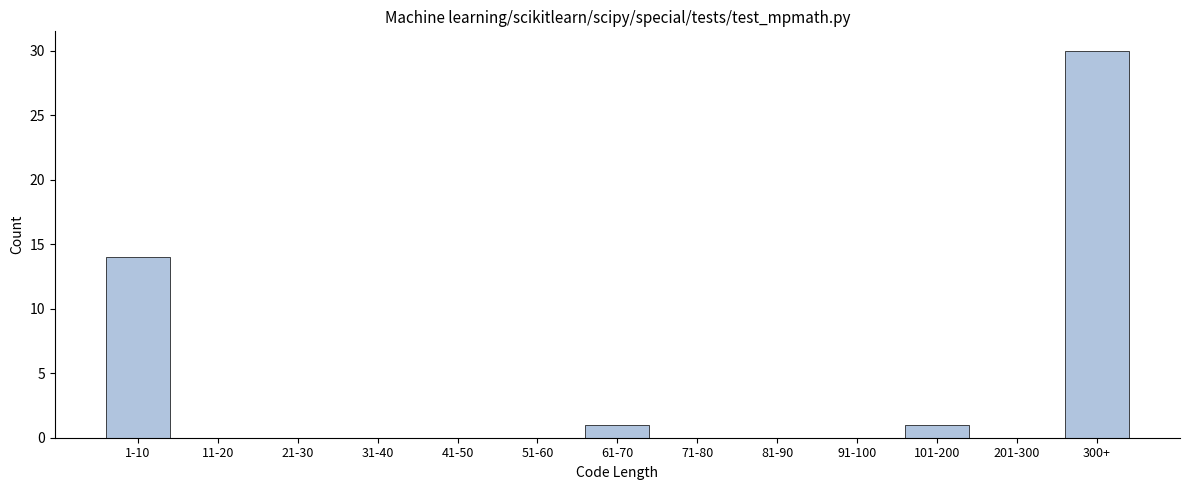

Reading left to right, extract all data points from this chart.

1-10=14	11-20=0	21-30=0	31-40=0	41-50=0	51-60=0	61-70=1	71-80=0	81-90=0	91-100=0	101-200=1	201-300=0	300+=30